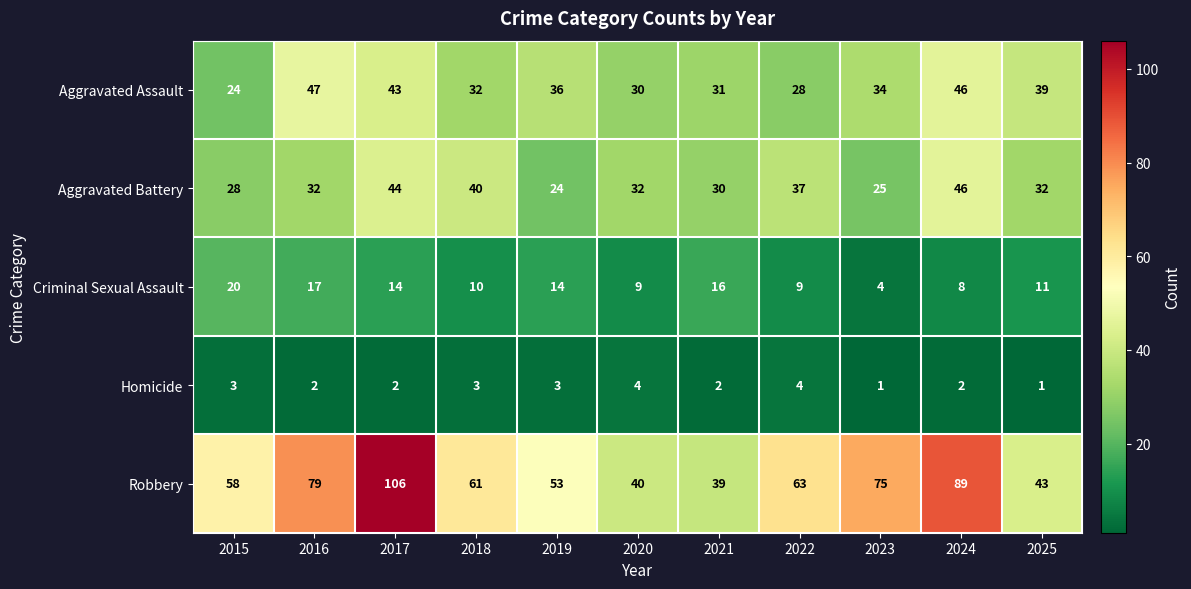

What value does the Robbery series have at 2016?

79